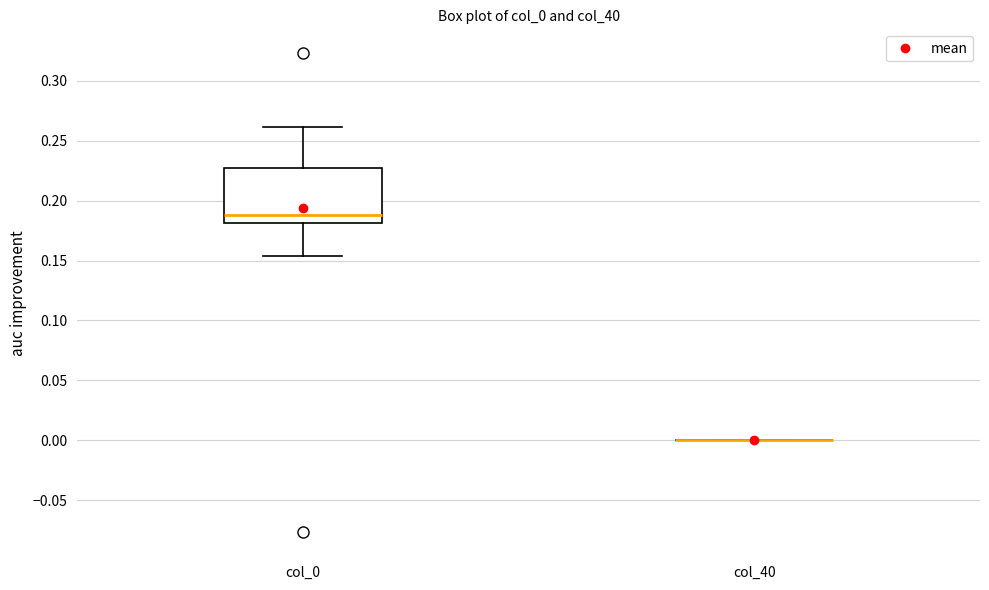

Reading left to right, transcribe this box plot: for each box, give where its median line is, the range the box spans, and where its two whiskers end, as read against the y-axis. The values are not printed on the chart, so give them approximately, as read against the axis.

col_0: median 0.190, box 0.180 to 0.225, whiskers 0.155 to 0.260
col_40: box collapsed to a line at 0.000, whiskers 0.000 to 0.000